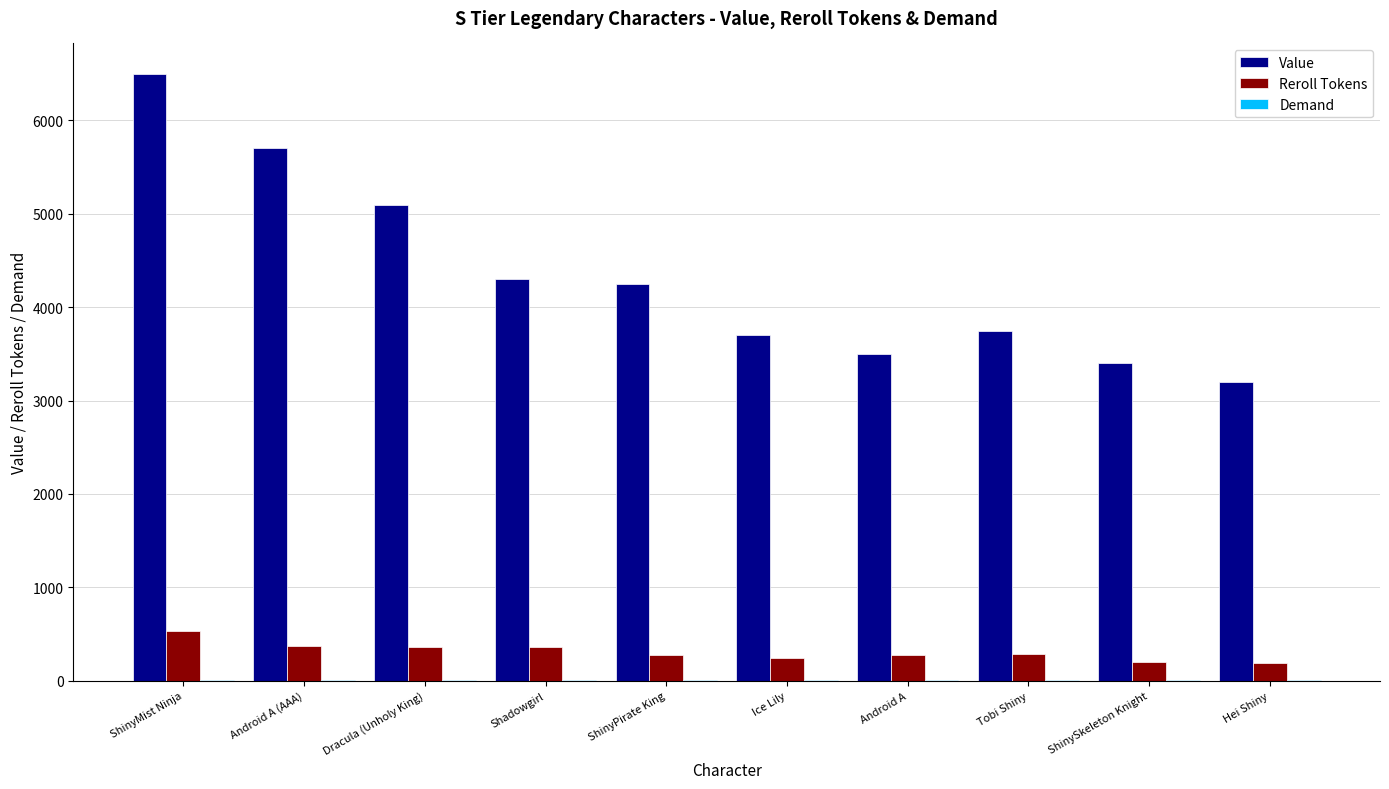

The Value series shows 3750 at Tobi Shiny. True or false?

True